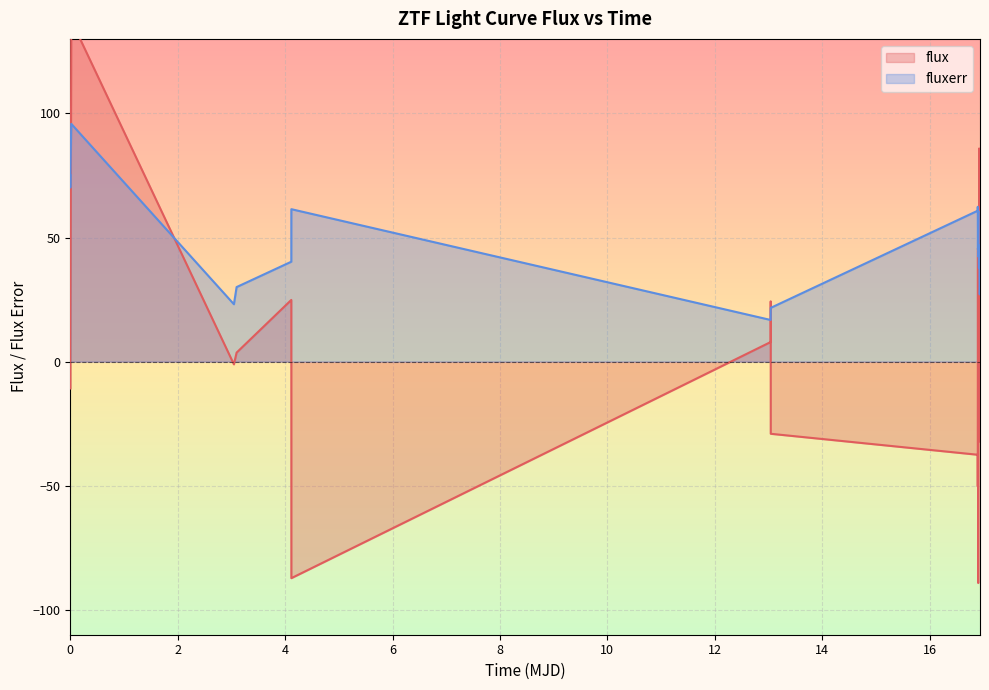

What is the highest value of the fluxerr series?

95.8